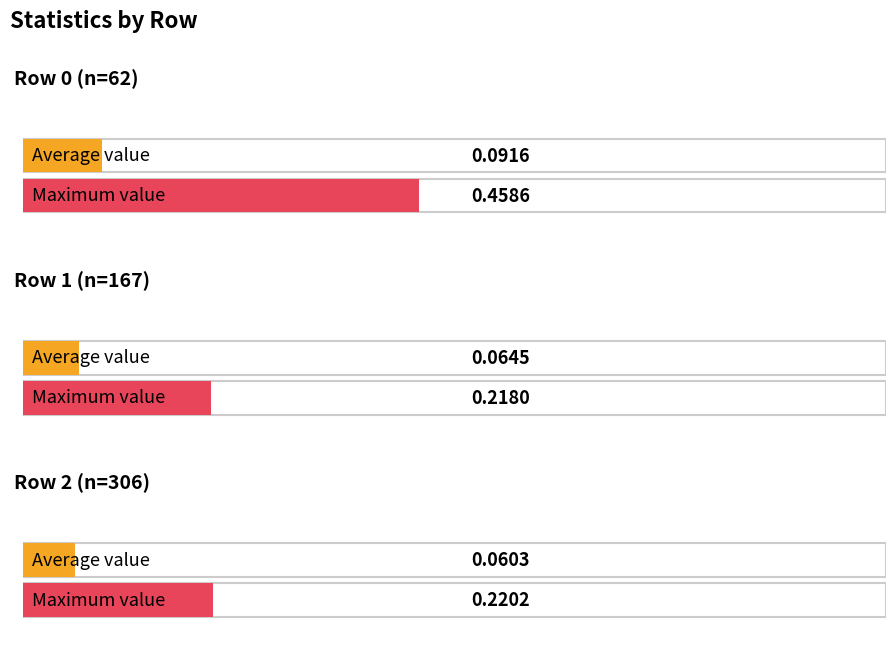

What is the sum of the avg values at Row 2 (n=306) and Row 1 (n=167)?

0.1